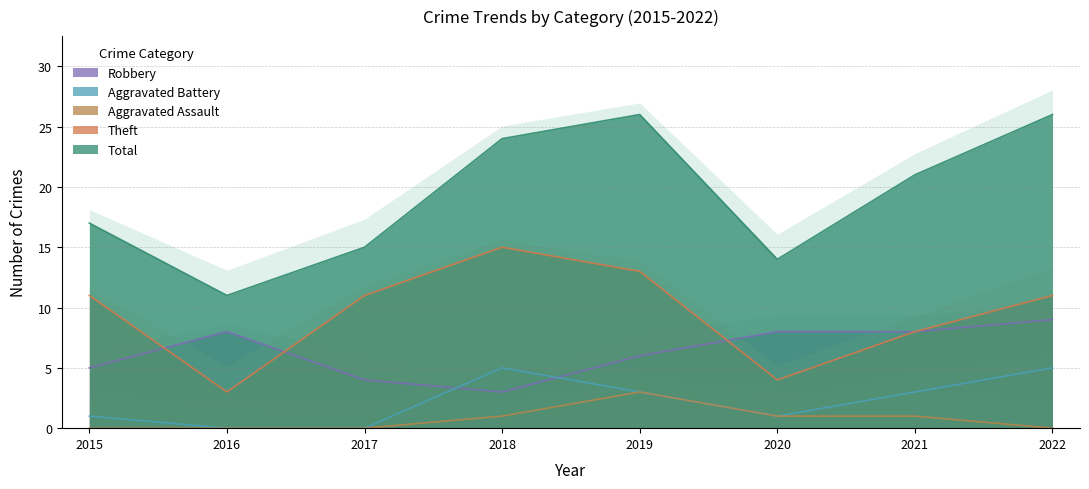

Where is the first local maximum for Robbery?

2016